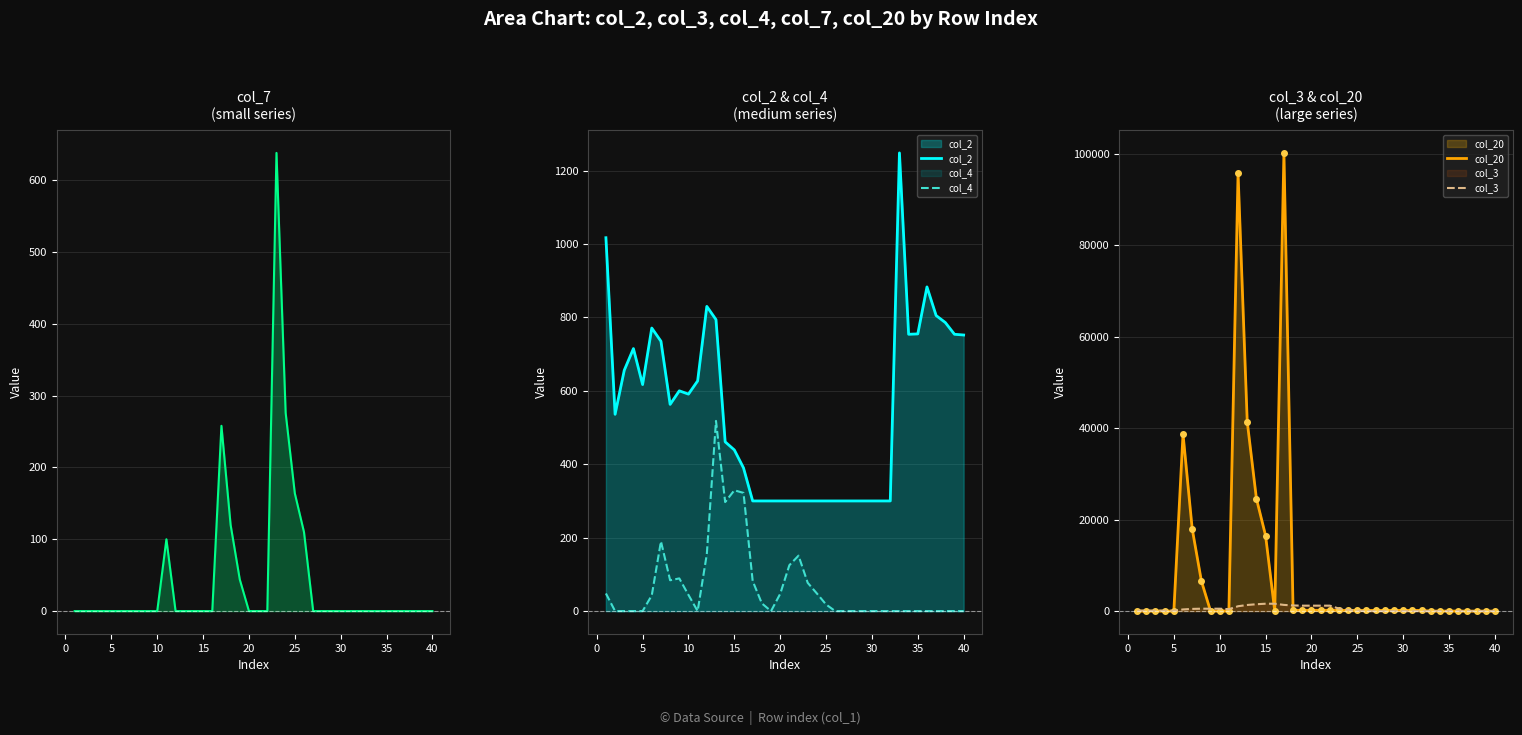

How many interior local valleys does the col_4 series have?

4